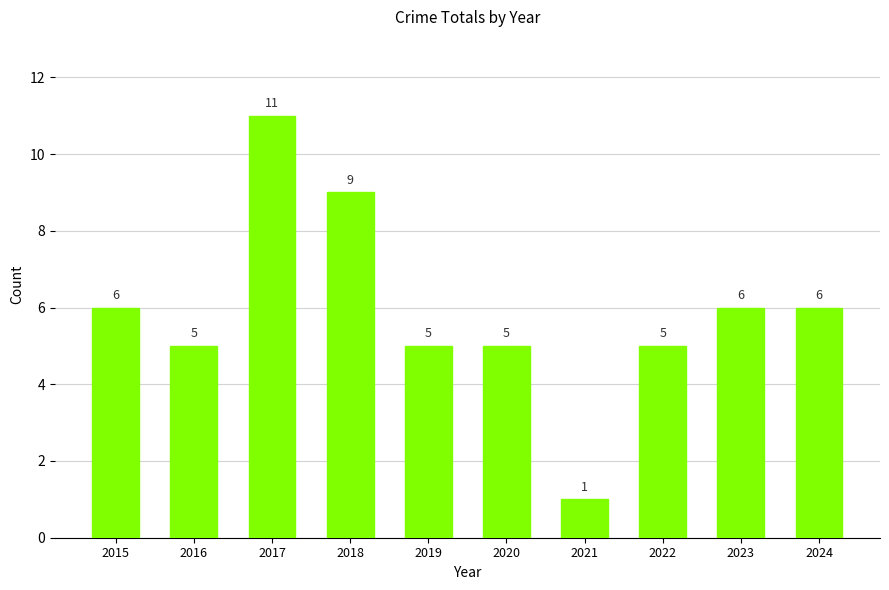

What is the value of the 1st bar from the left?

6